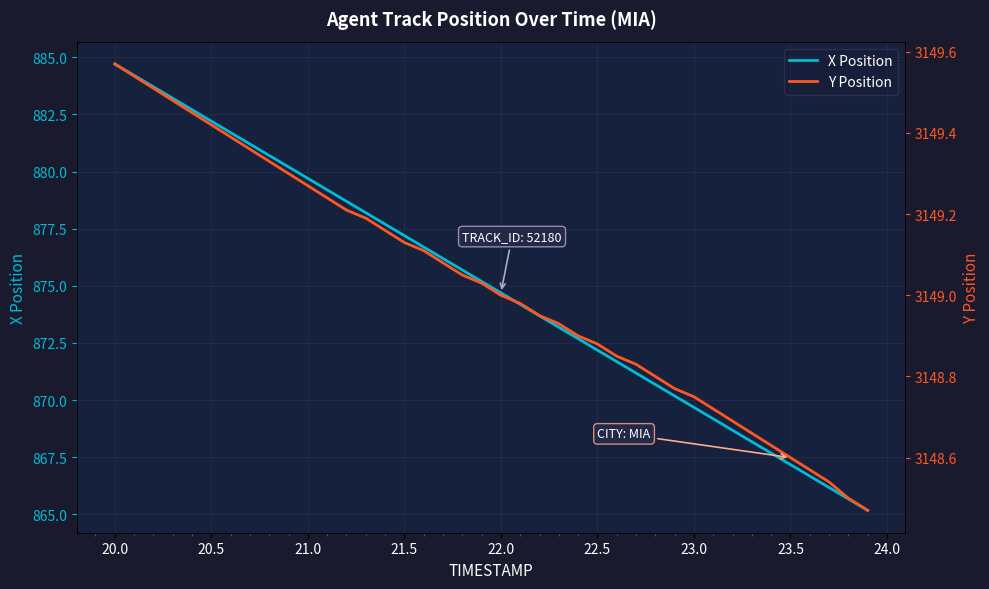

True or false: Y Position and X Position cross at least once.

False